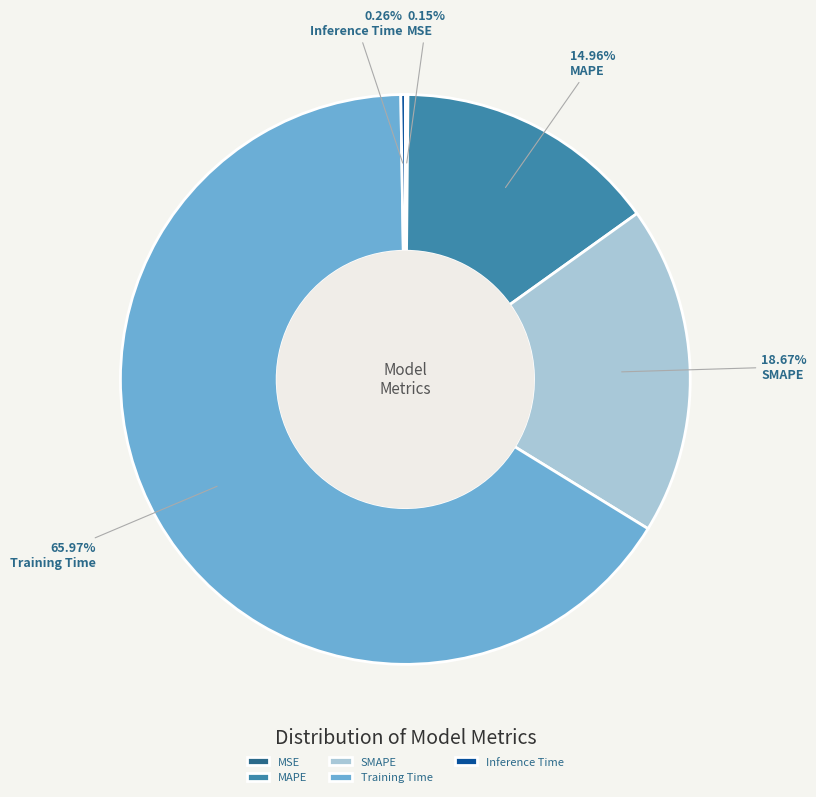

Is the sum of MAPE and Training Time greater than half?

Yes